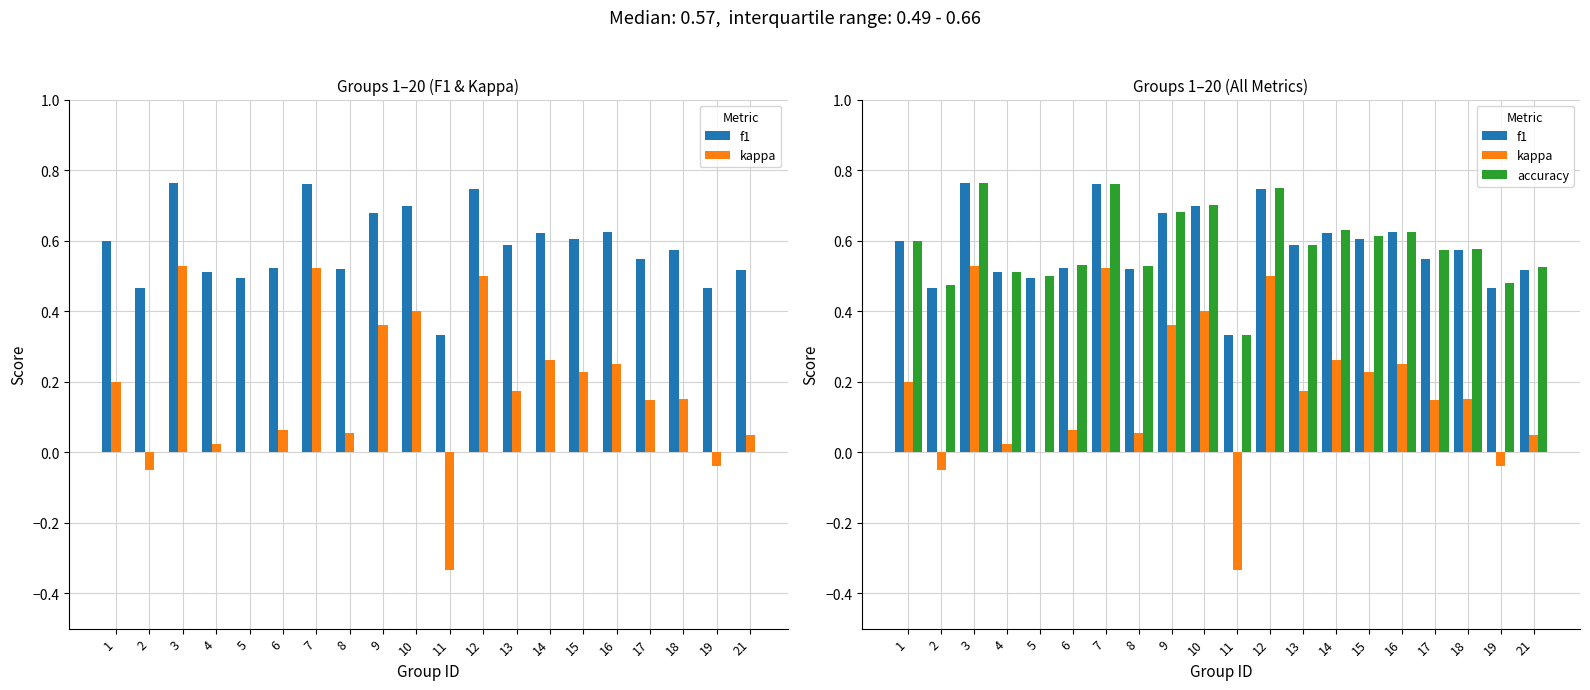

Reading right to left, transcribe all the data shown in this chart.

f1: 0.5	0.5	0.6	0.5	0.6	0.6	0.6	0.6	0.7	0.3	0.7	0.7	0.5	0.8	0.5	0.5	0.5	0.8	0.5	0.6
kappa: 0.1	-0.0	0.2	0.1	0.2	0.2	0.3	0.2	0.5	-0.3	0.4	0.4	0.1	0.5	0.1	0.0	0.0	0.5	-0.1	0.2
accuracy: 0.5	0.5	0.6	0.6	0.6	0.6	0.6	0.6	0.8	0.3	0.7	0.7	0.5	0.8	0.5	0.5	0.5	0.8	0.5	0.6